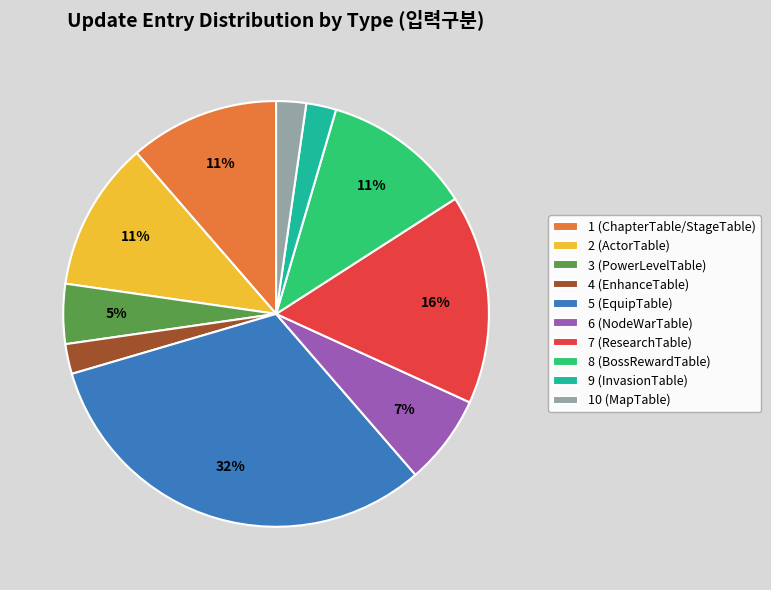

Count the number of slices in the pie.

10